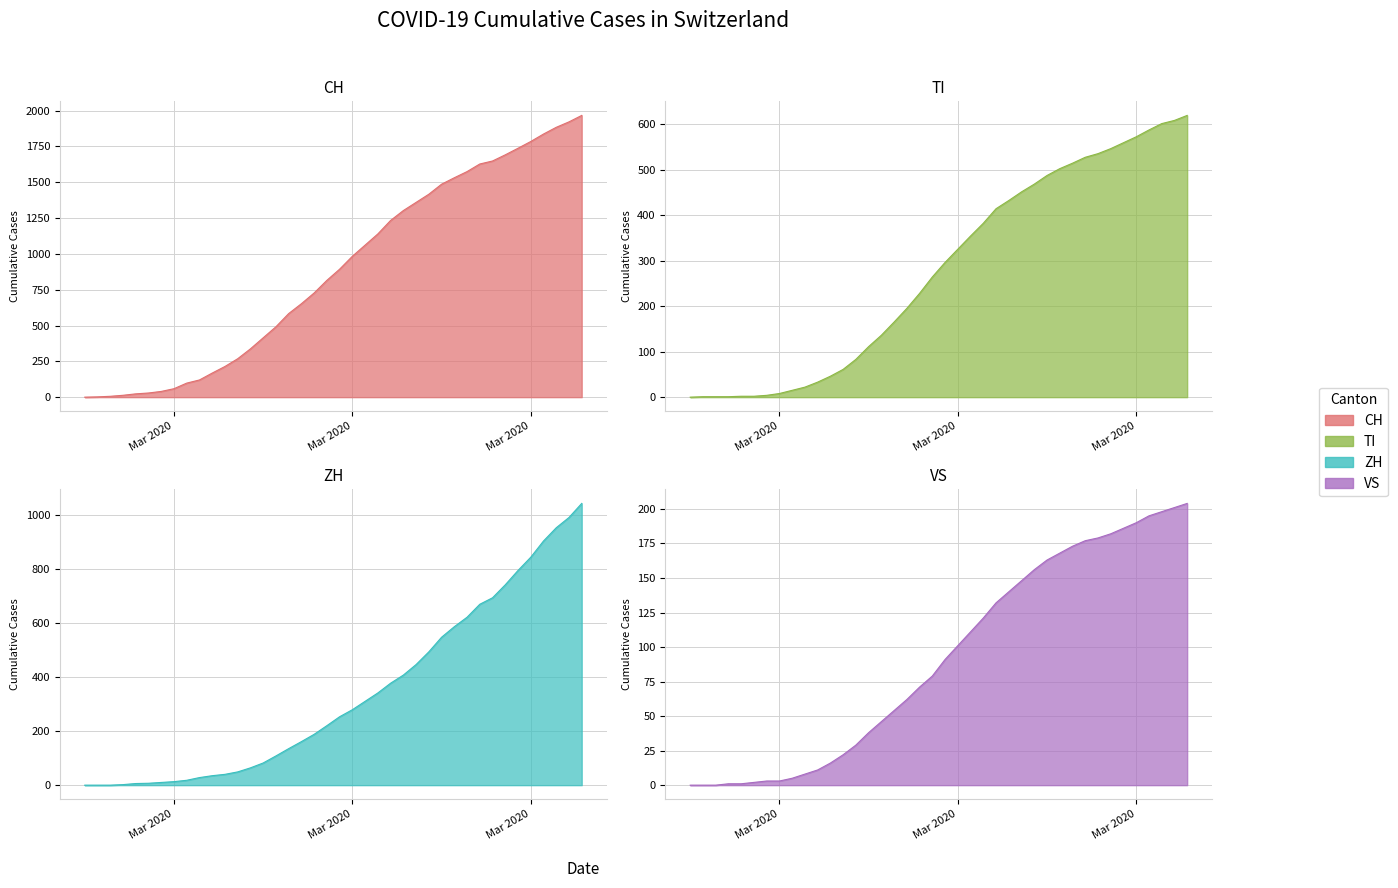

What is the label of the 1st point from the right?

2020-04-04